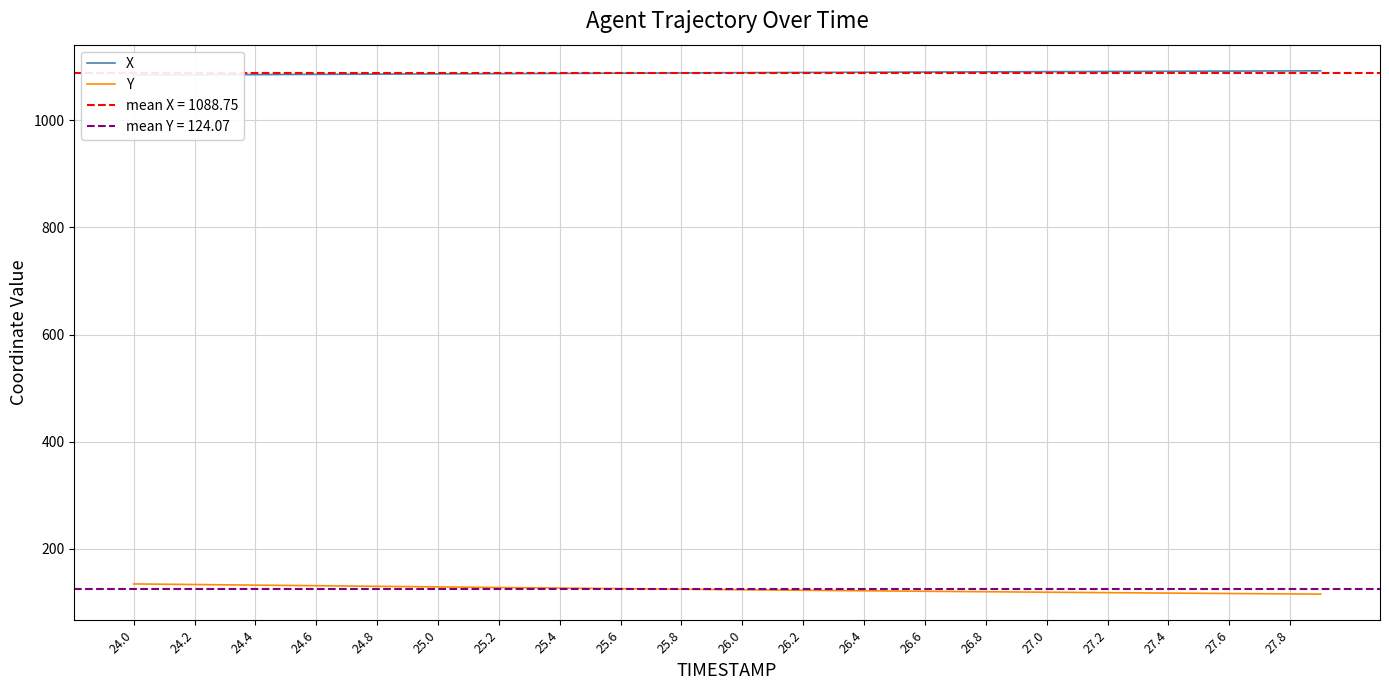

At which label does Y first exceed 123?

24.0